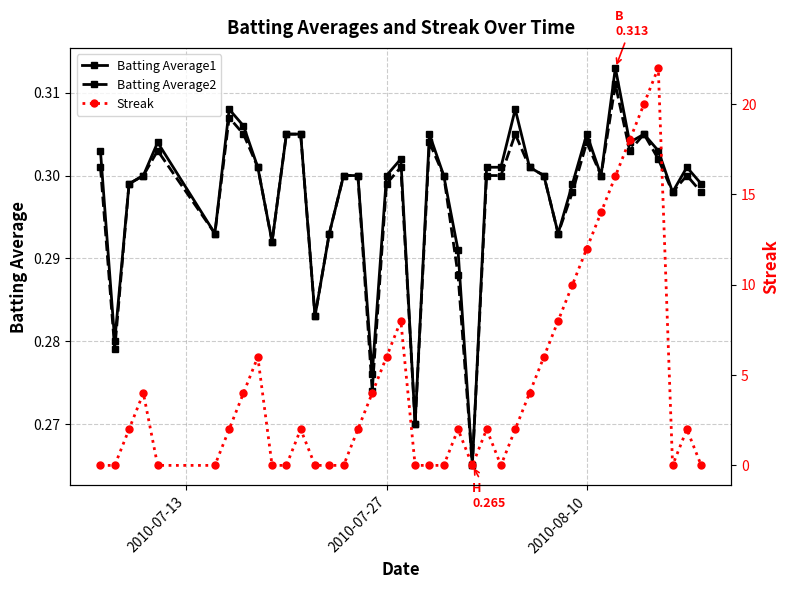

What is the greatest value displayed?

22.0